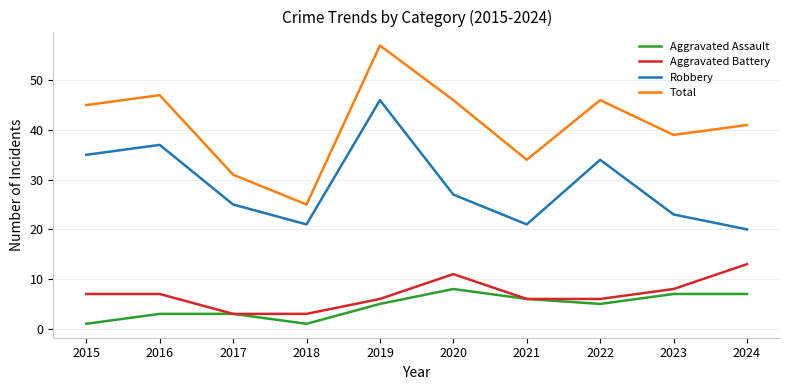

What is the lowest value of the Robbery series?

20